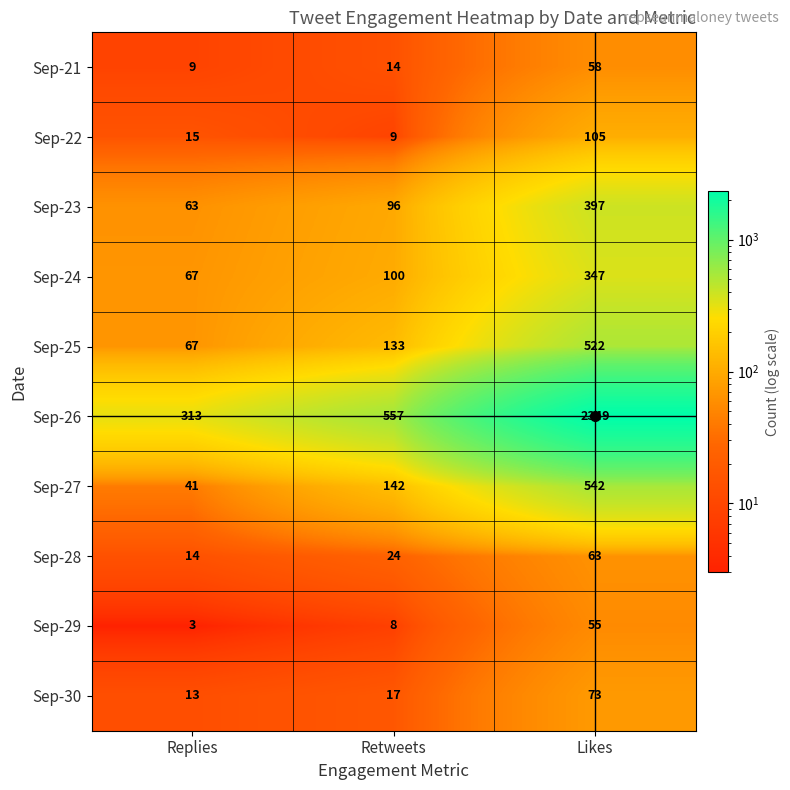

Rank the series by their maximum value, from lowest to highest.

Sep-29, Sep-21, Sep-28, Sep-30, Sep-22, Sep-24, Sep-23, Sep-25, Sep-27, Sep-26